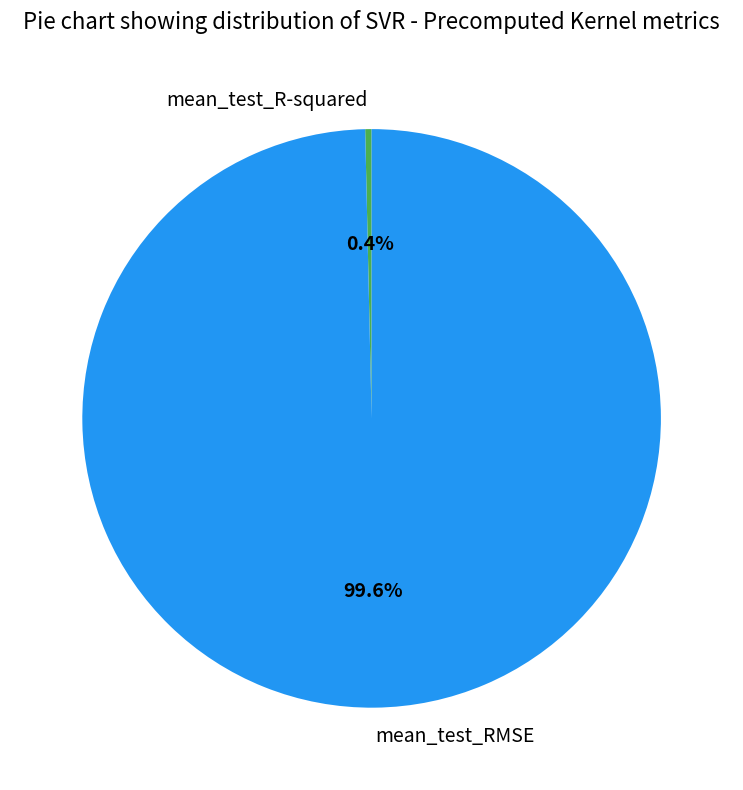

How many segments does this pie chart have?

2